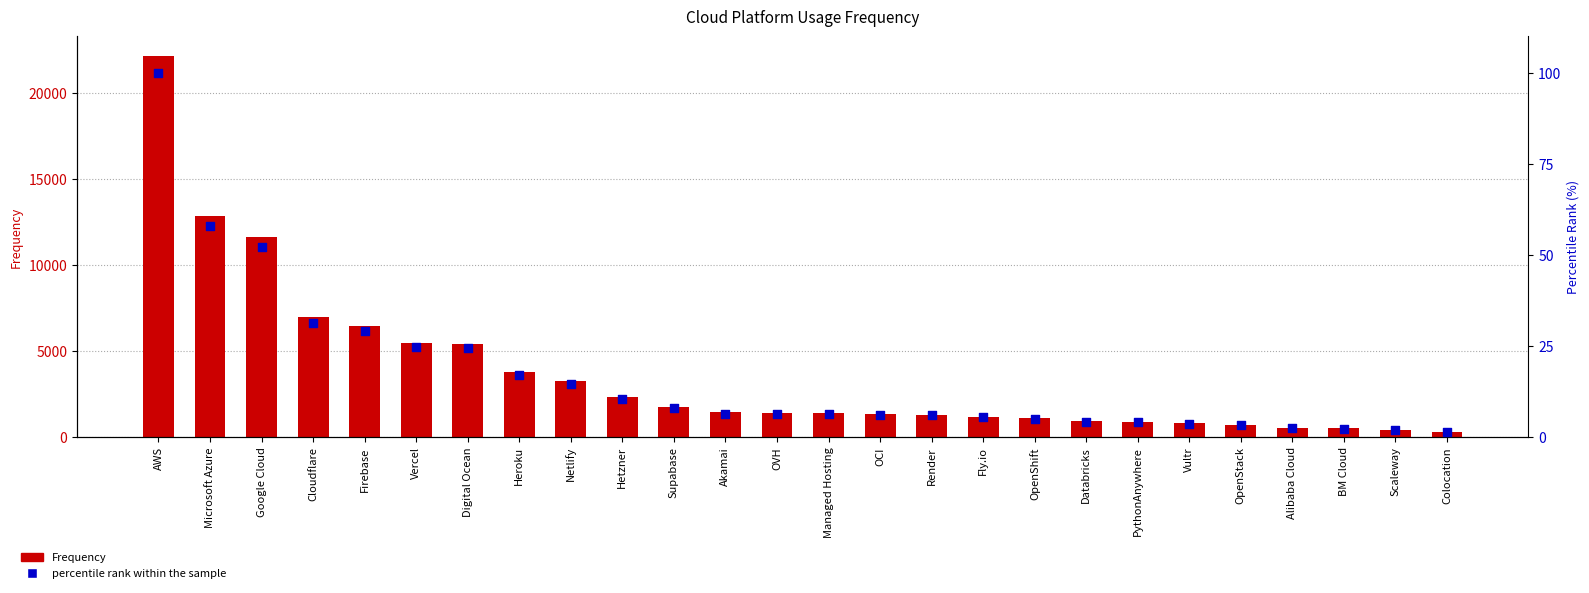

Which series has the largest Y range (max minus min)?

Frequency